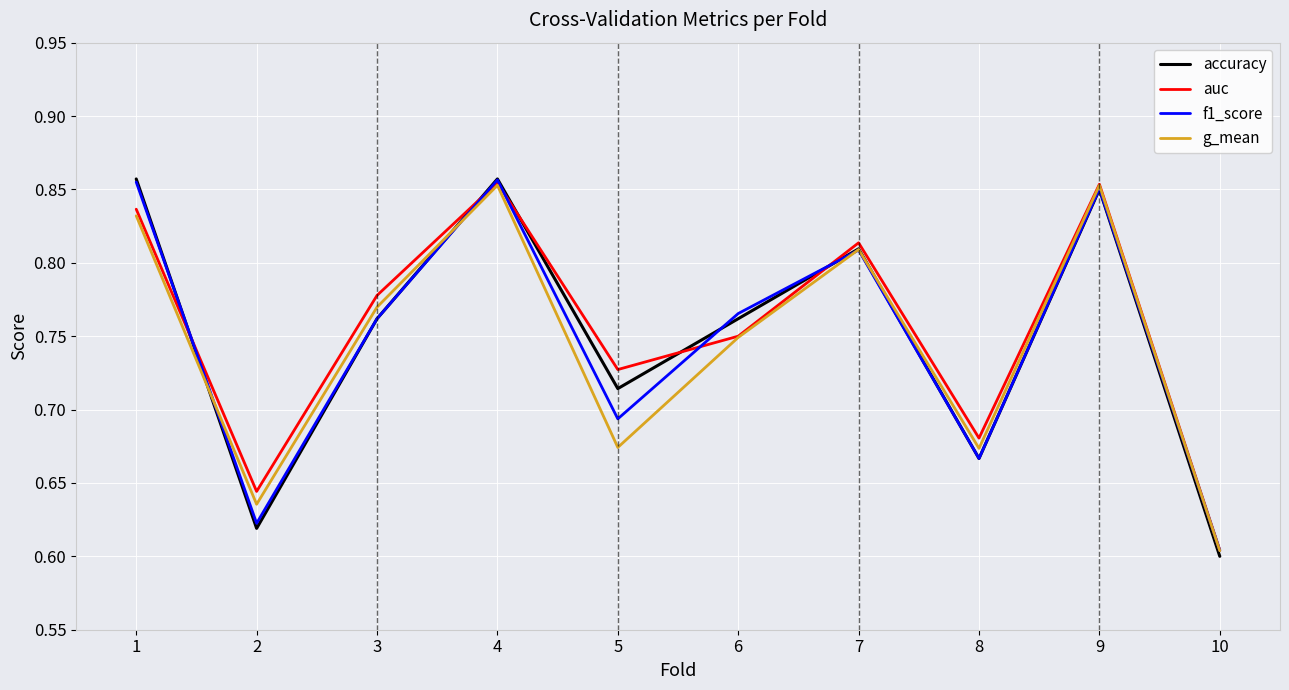

True or false: f1_score and g_mean intersect in this chart.

True